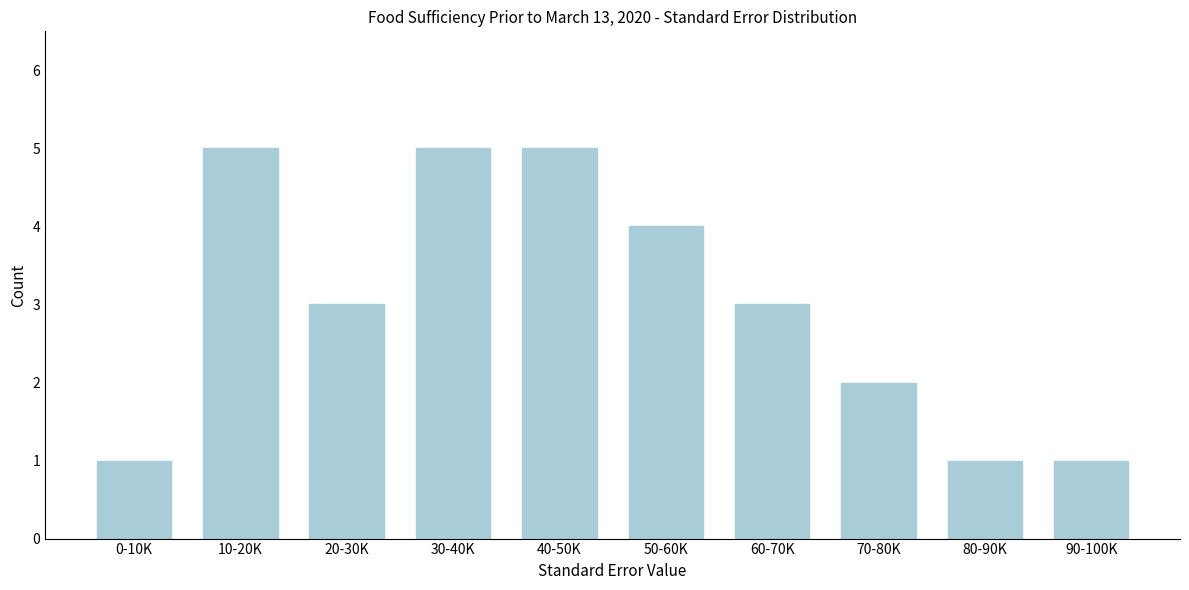

Reading left to right, what are all the values shown in this chart?

1	5	3	5	5	4	3	2	1	1